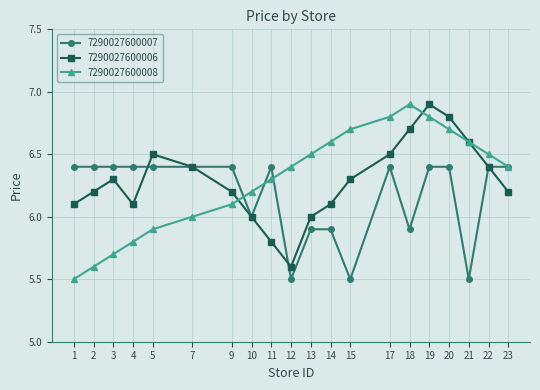

At which category is the sum across all series the highest?

19